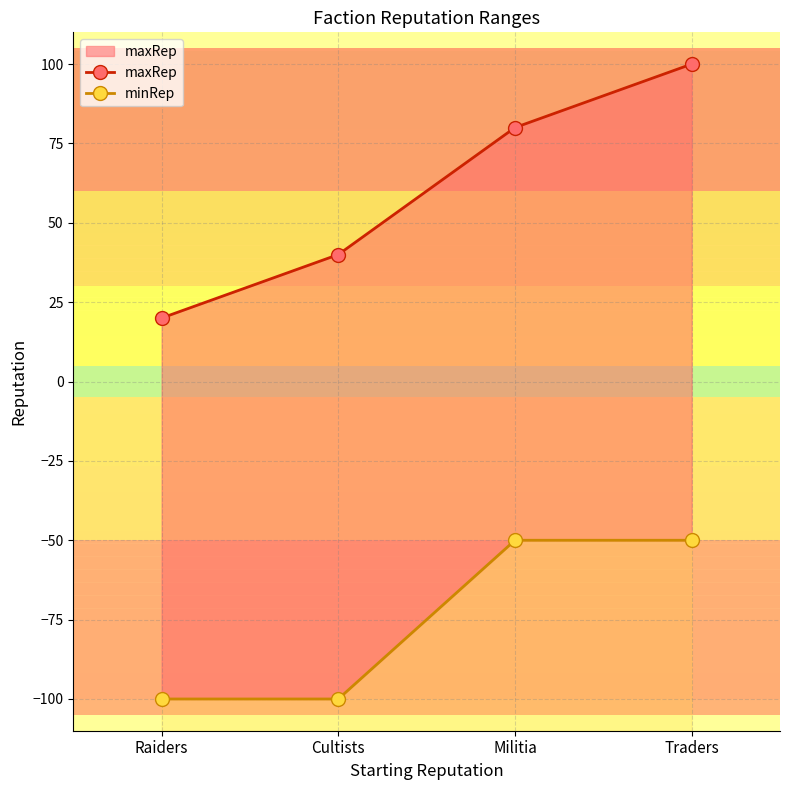

Rank the categories by minRep value from highest to lowest.

Militia, Traders, Raiders, Cultists